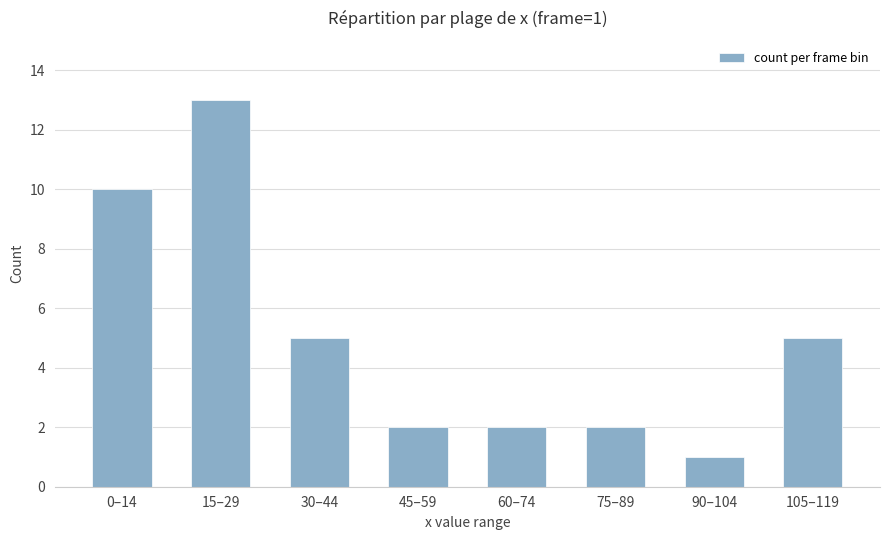

What is the change in value from 30–44 to 60–74?

-3